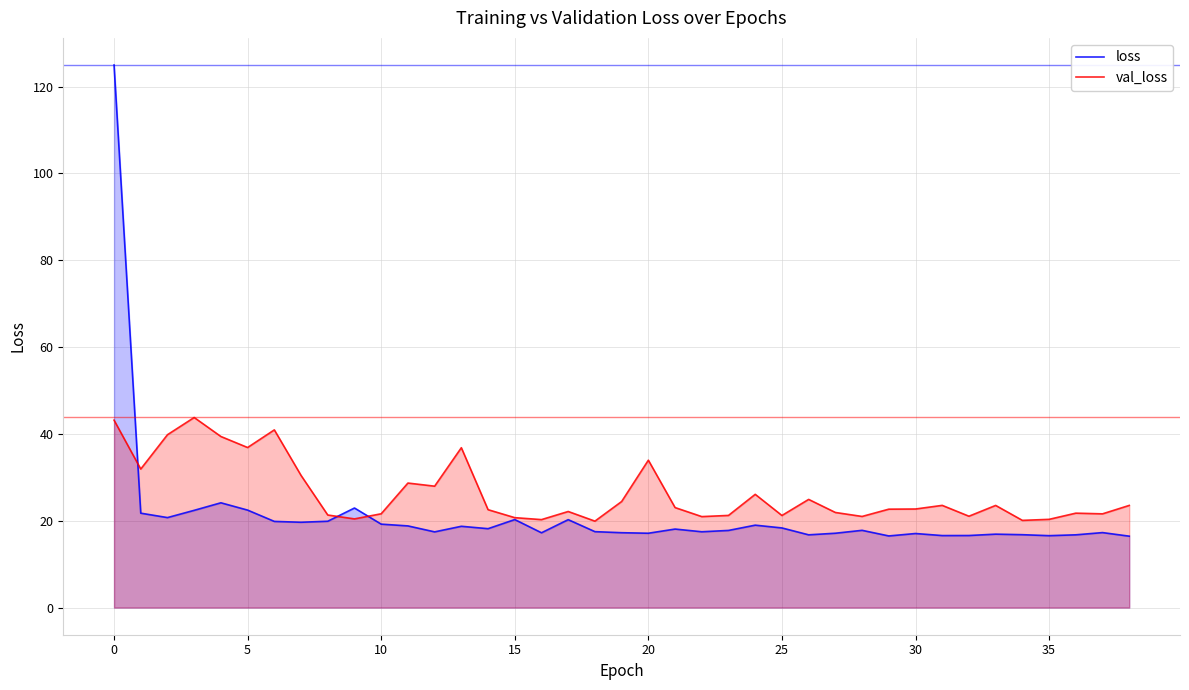

What is the difference between the maximum and second lowest values in the loss series?

108.5